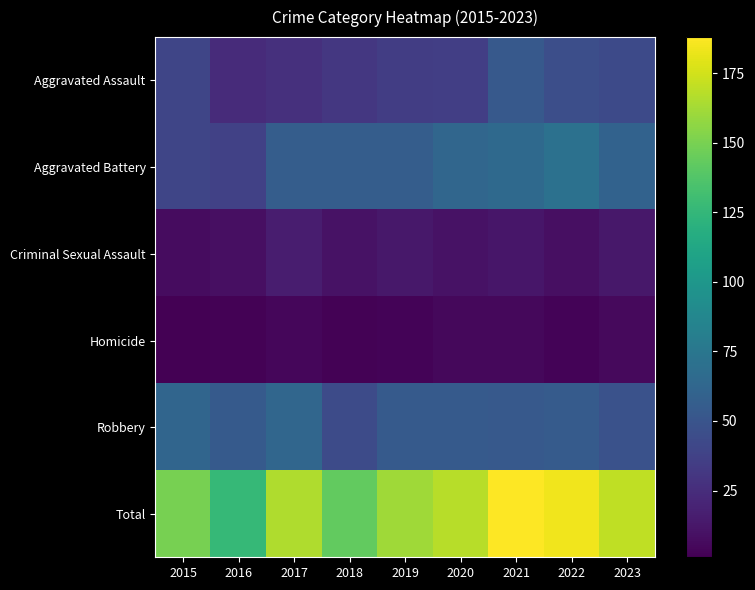

Count the number of categories in the chart.

9